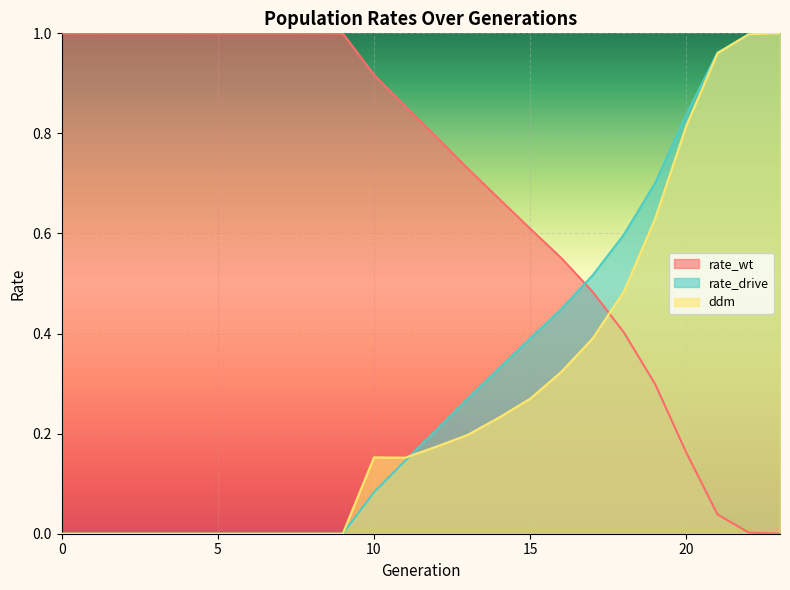

How many lines are shown in the chart?

3